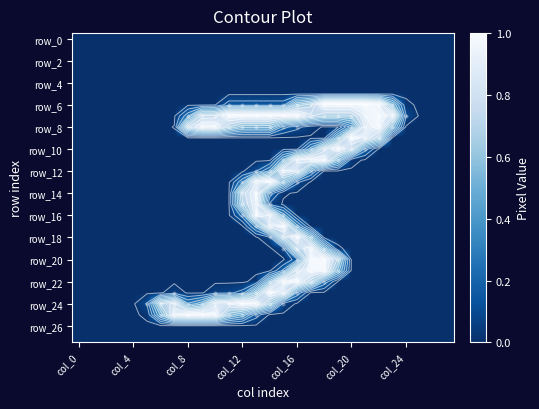

What is the greatest value displayed?

1.0